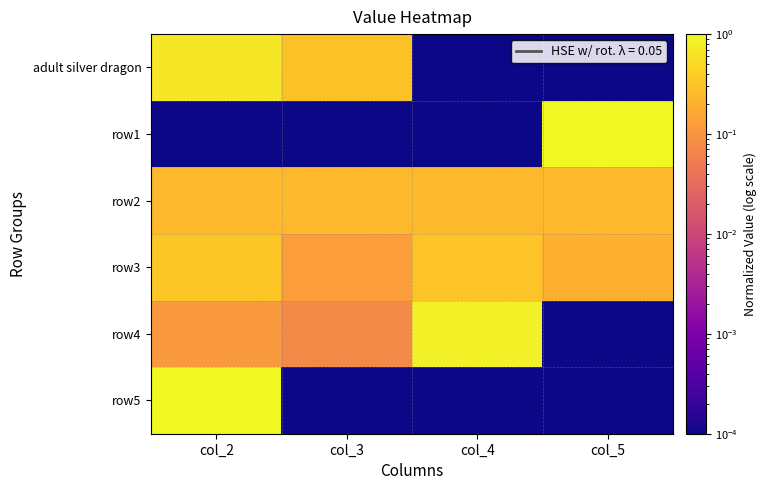

At col_2, list the series in order from smallest to largest.

row1, row4, row2, row3, adult silver dragon, row5